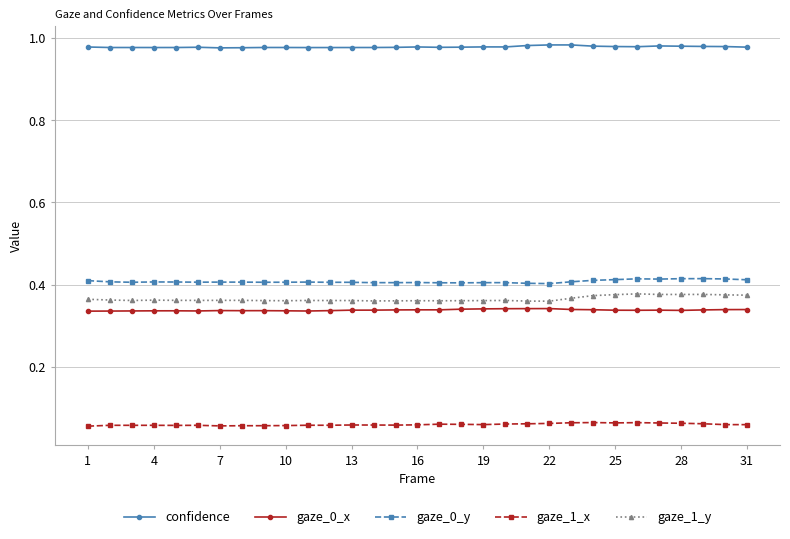

At how many categories does at least one series exceed 0?

31